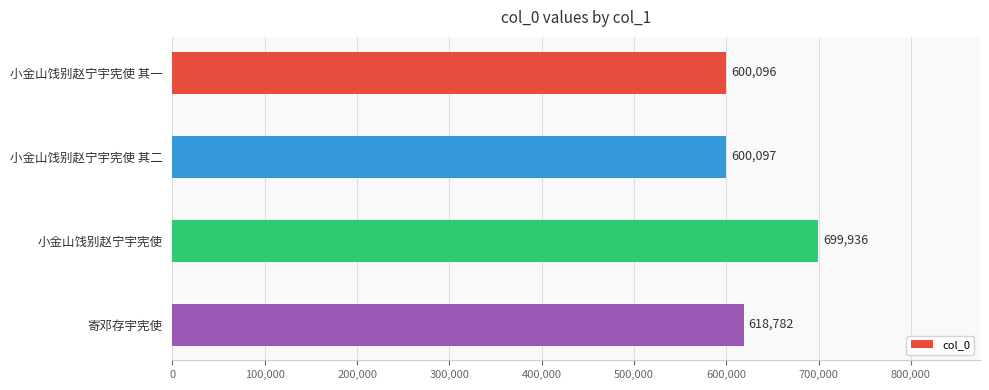

Reading bottom to top, list all the values displayed in this chart.

618782	699936	600097	600096